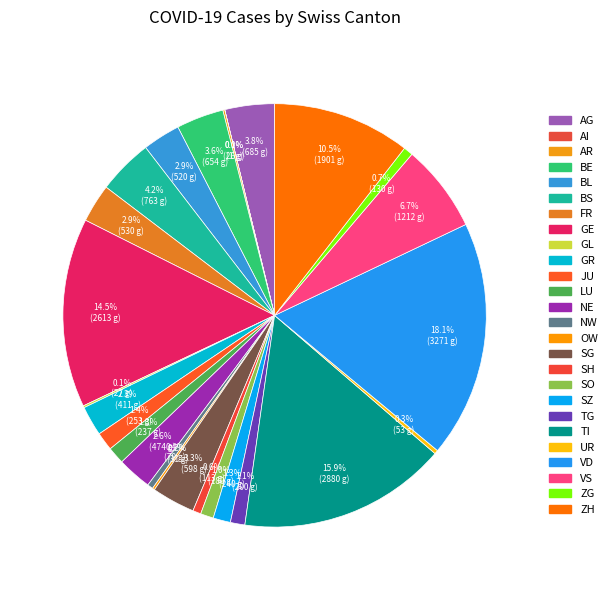

Which category has the biggest portion of the pie?

VD